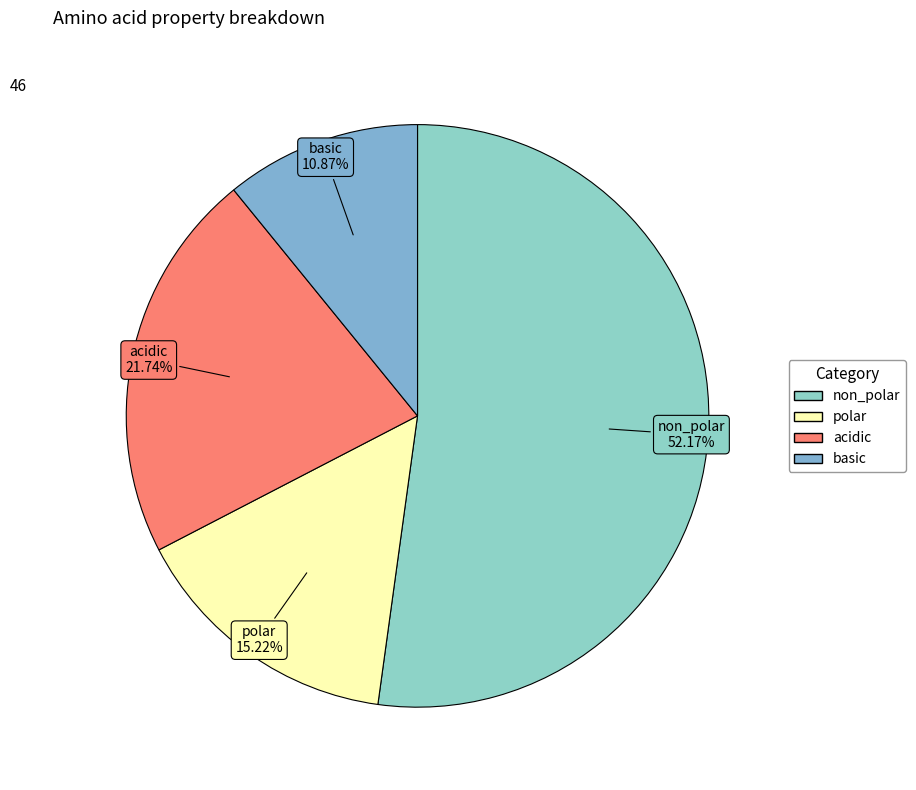

What is the ratio of the value at non_polar to the value at polar?

3.4